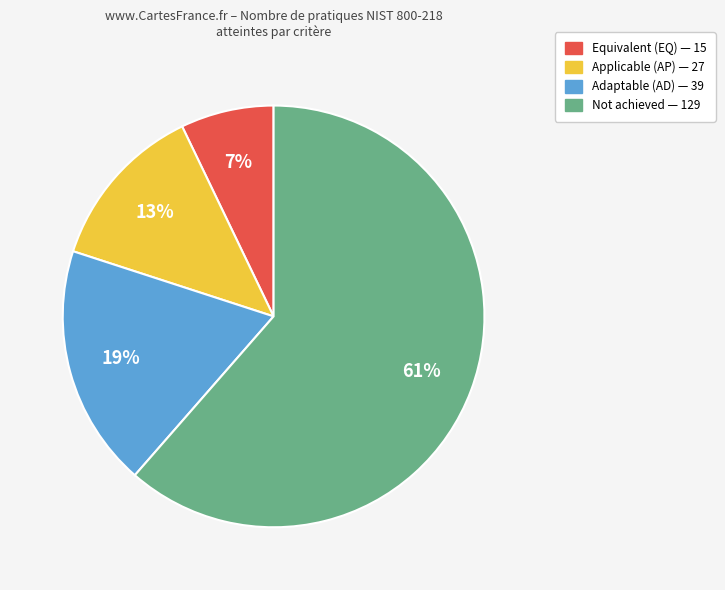

Does any single category account for the majority?

Yes